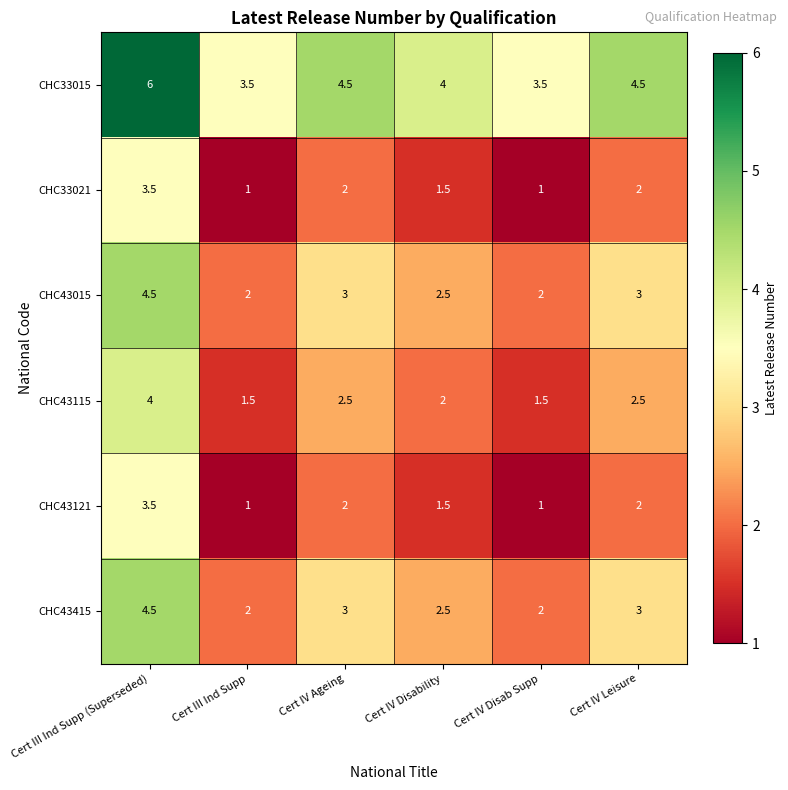

What is the sum of the CHC43415 values at Cert III Ind Supp and Cert IV Disability?

4.5